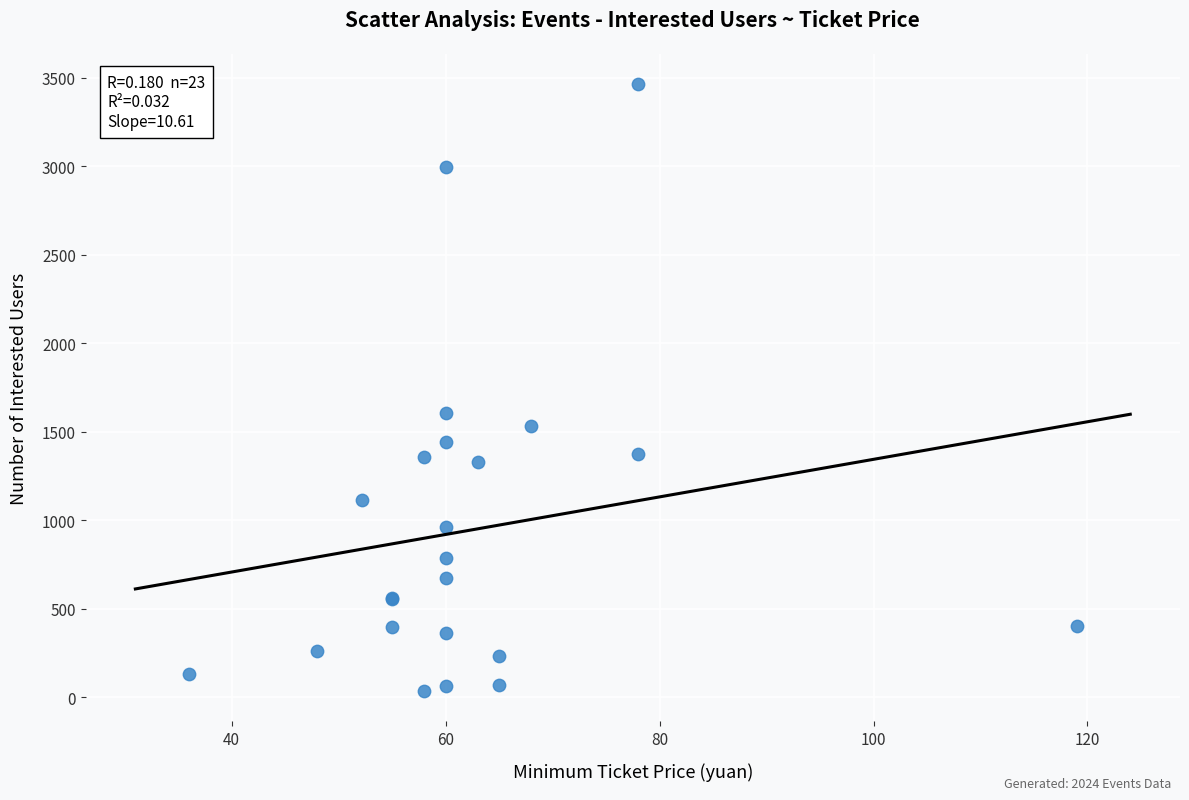

What Y value in the scatter plot is closest to 1749?

1607